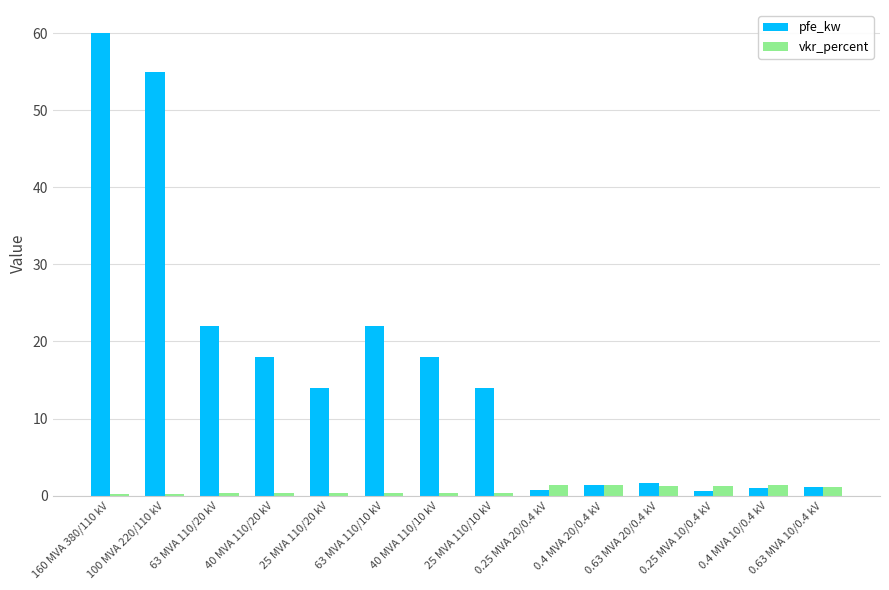

What is the difference between the maximum and minimum values in the vkr_percent series?

1.2